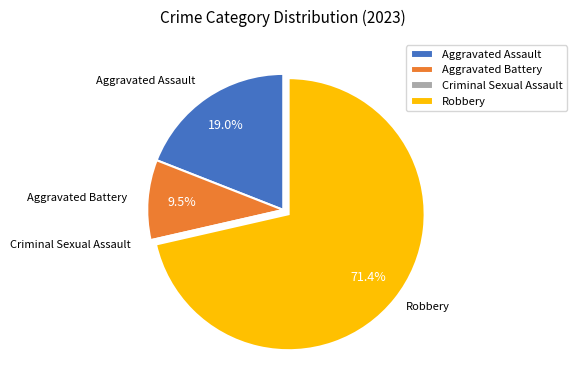

Is it true that Aggravated Assault is 19% of the pie?

True